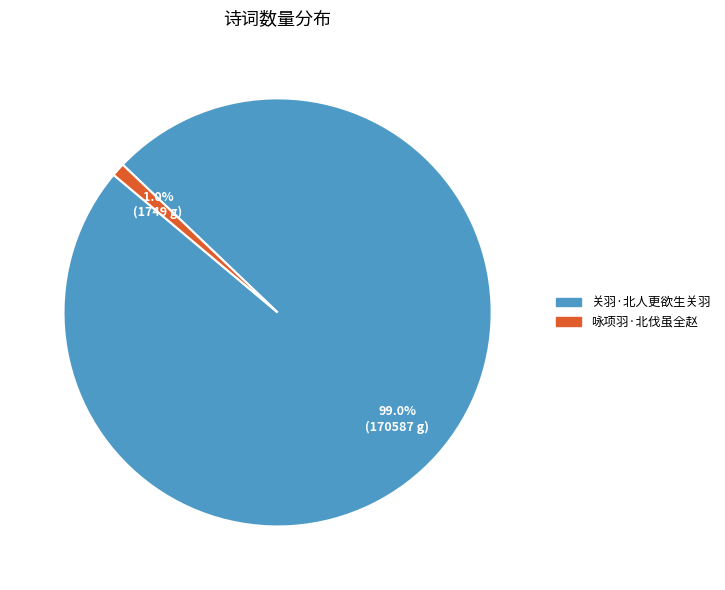

Do 咏项羽·北伐虽全赵 and 关羽·北人更欲生关羽 together represent more than half of the pie?

Yes